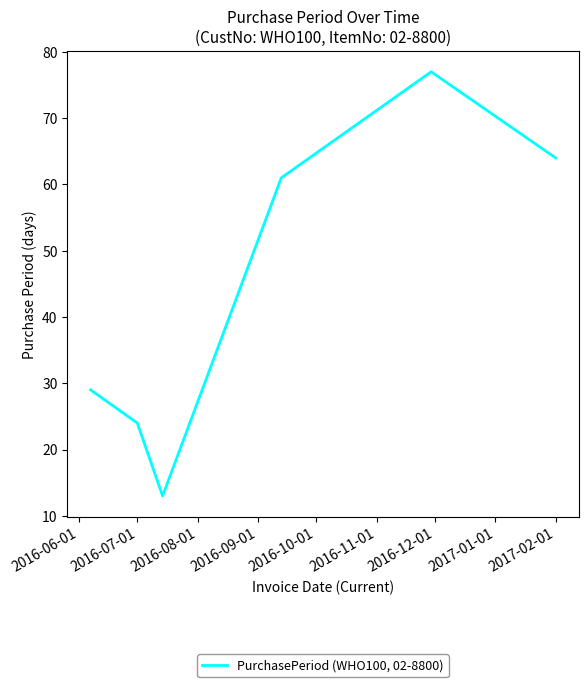

What is the sum of all values?

268